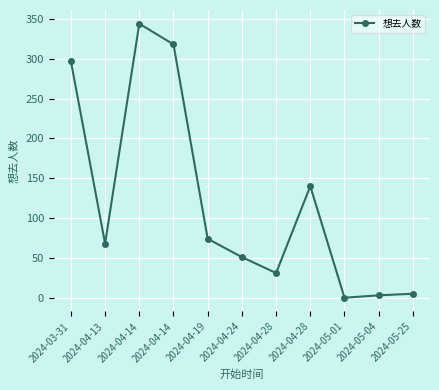

What is the greatest value displayed?

344